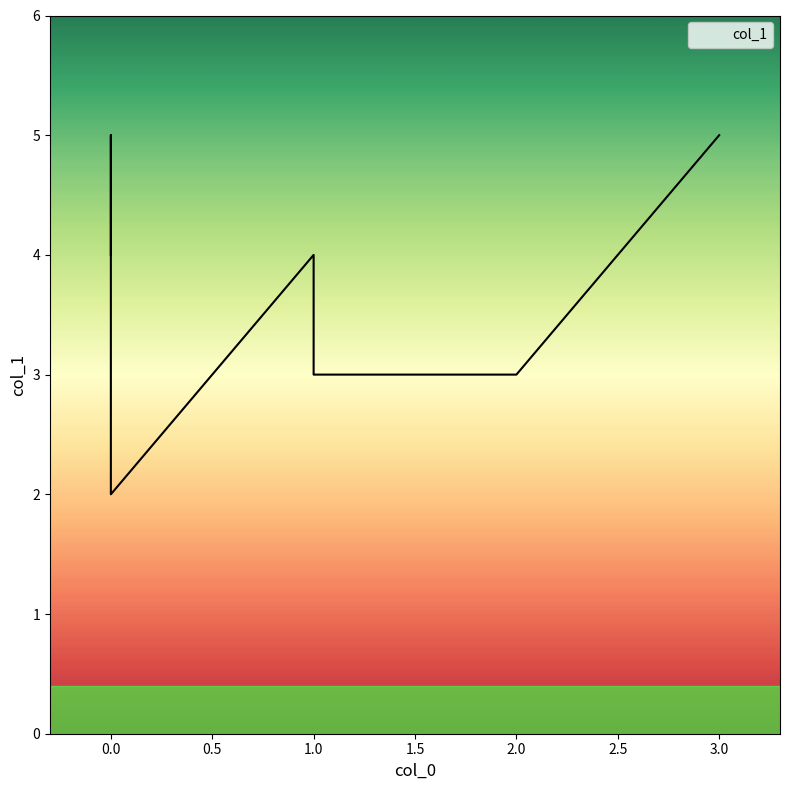

Is it true that the value at 0 is 3?

False